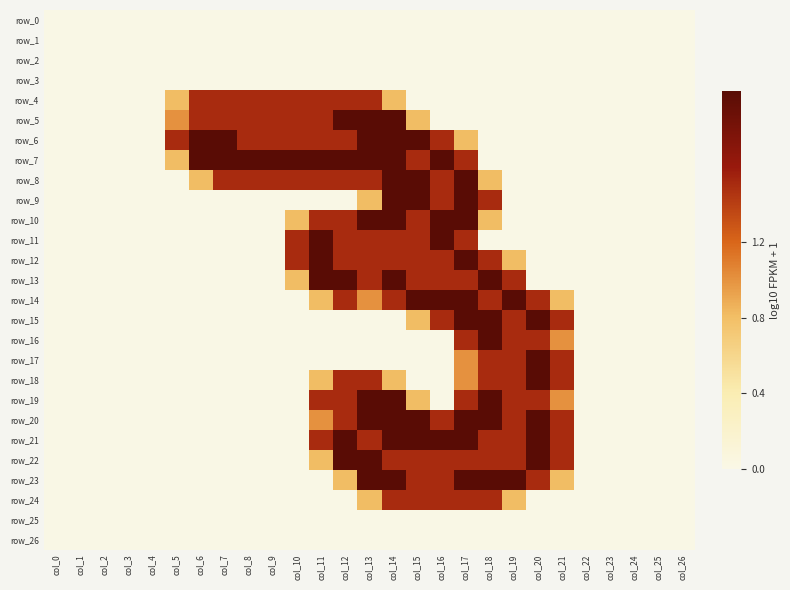

What is the difference between the second highest and second lowest values in the row_22 series?

2.0